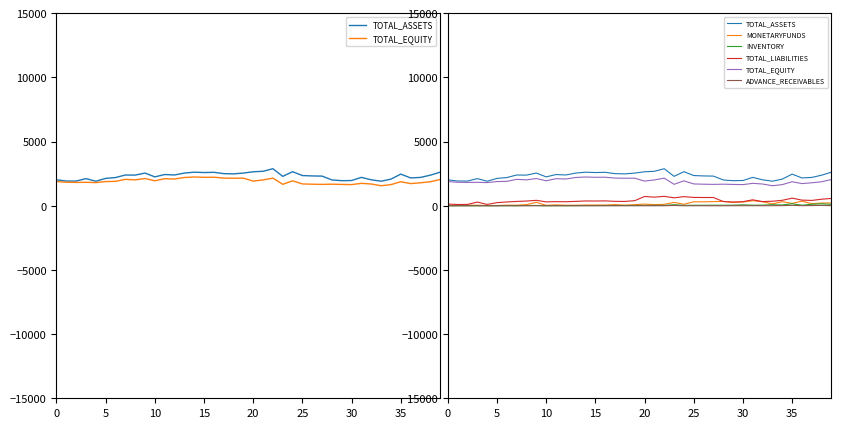

In TOTAL_LIABILITIES, how many points are lower than both neighbors (excluding endpoints)?

11